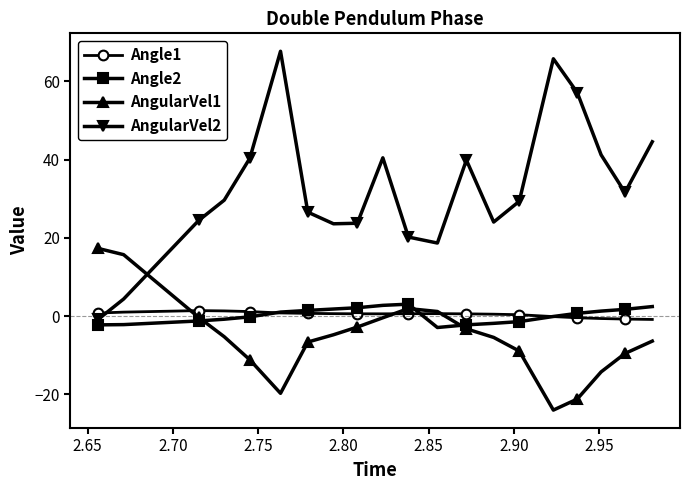

What is the difference between the maximum and minimum values in the Angle2 series?

6.0